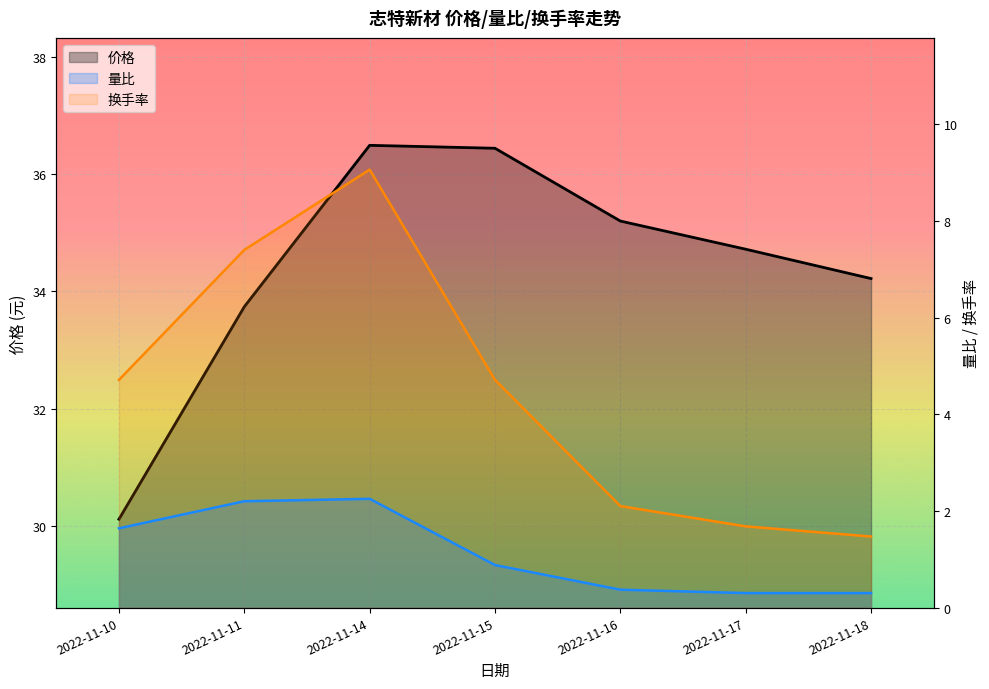

Which series has the largest total across all categories?

价格